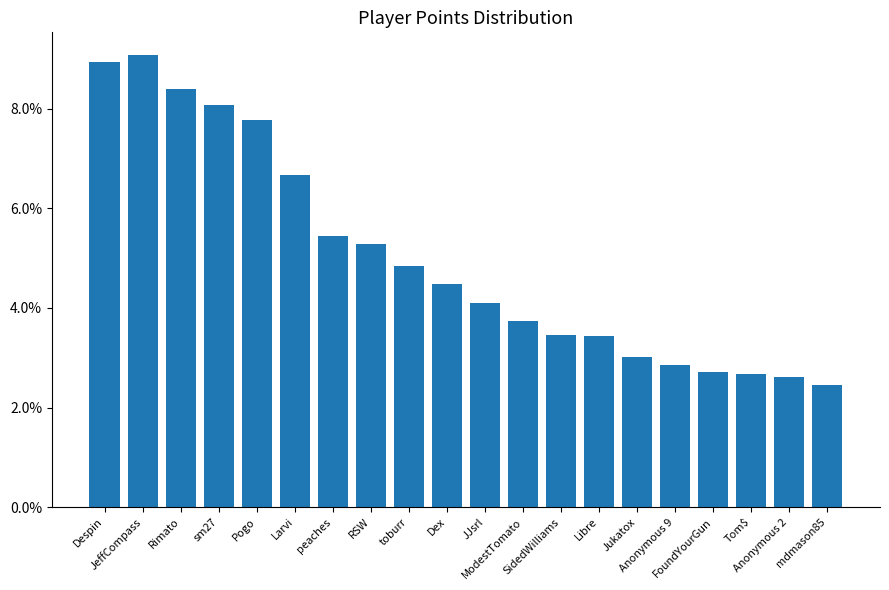

Count the values in the range 0 to 1.

20